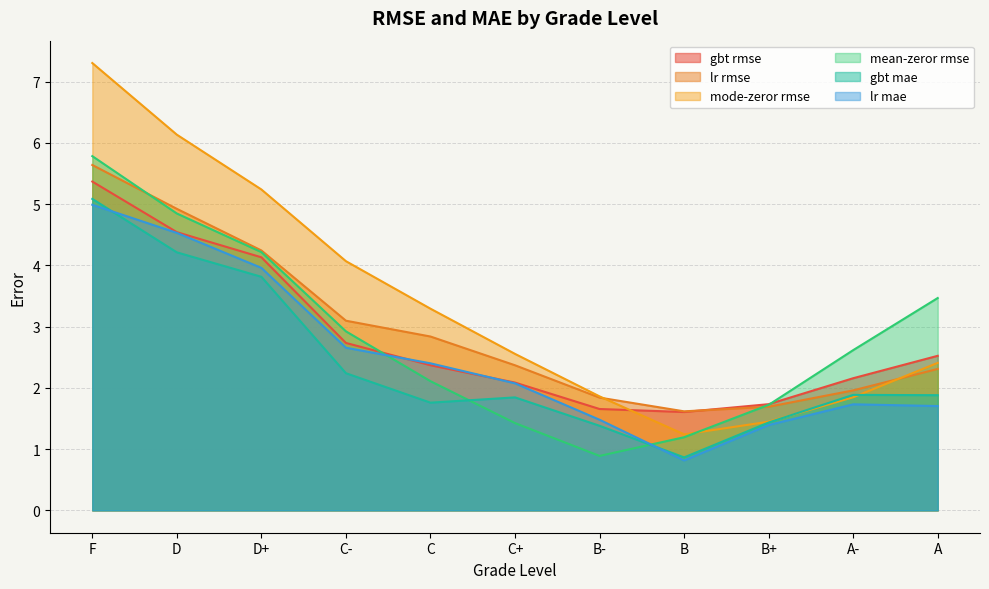

How many data points does each series have?

11